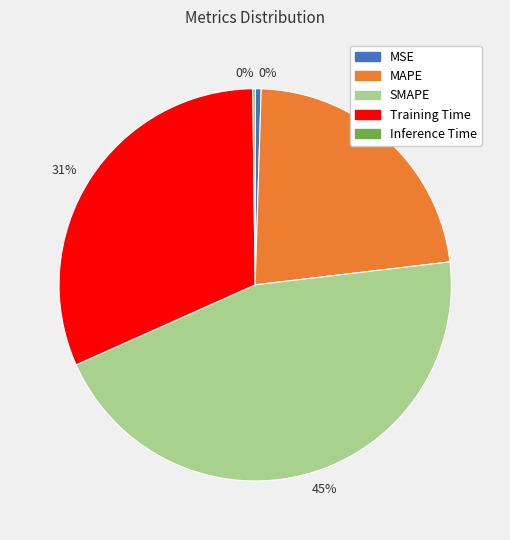

Between MAPE and SMAPE, which is larger?

SMAPE